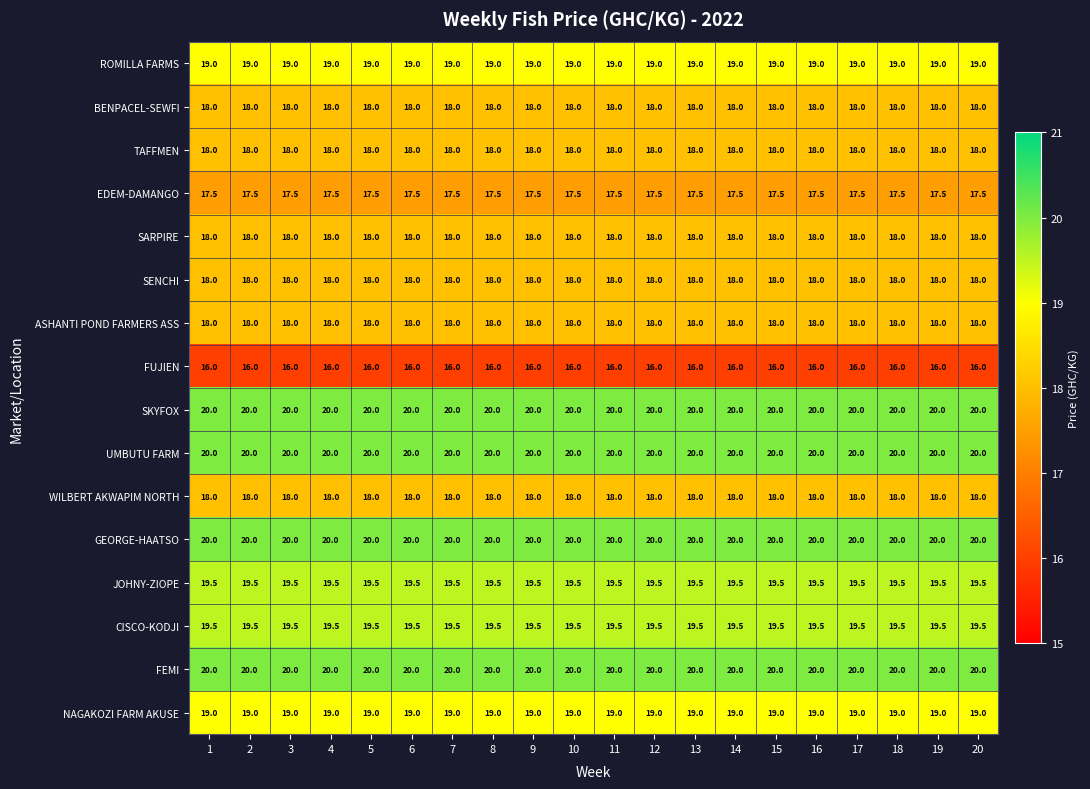

True or false: JOHNY-ZIOPE has a value of 13.2 at 18.

False